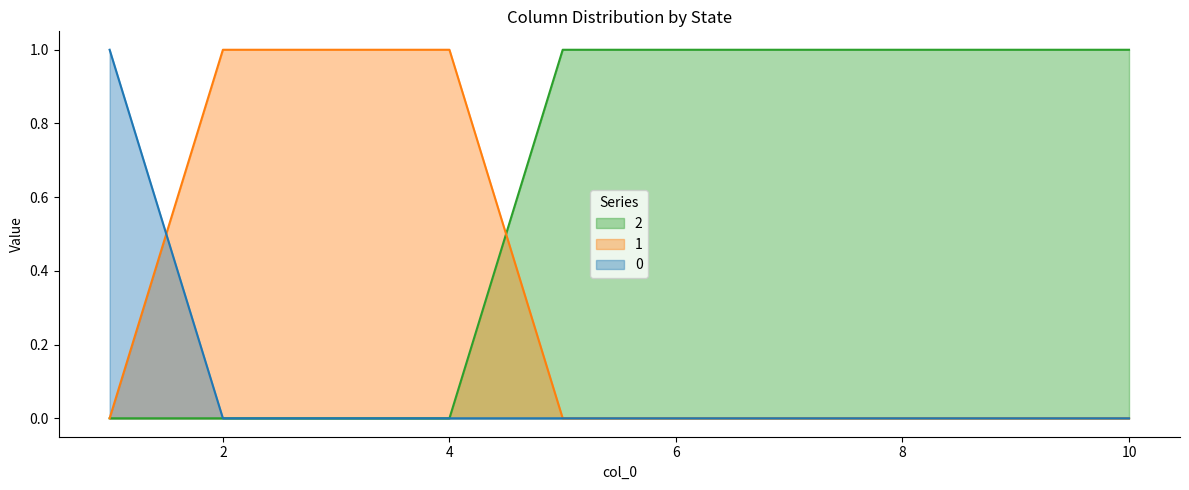

How many lines are shown in the chart?

3